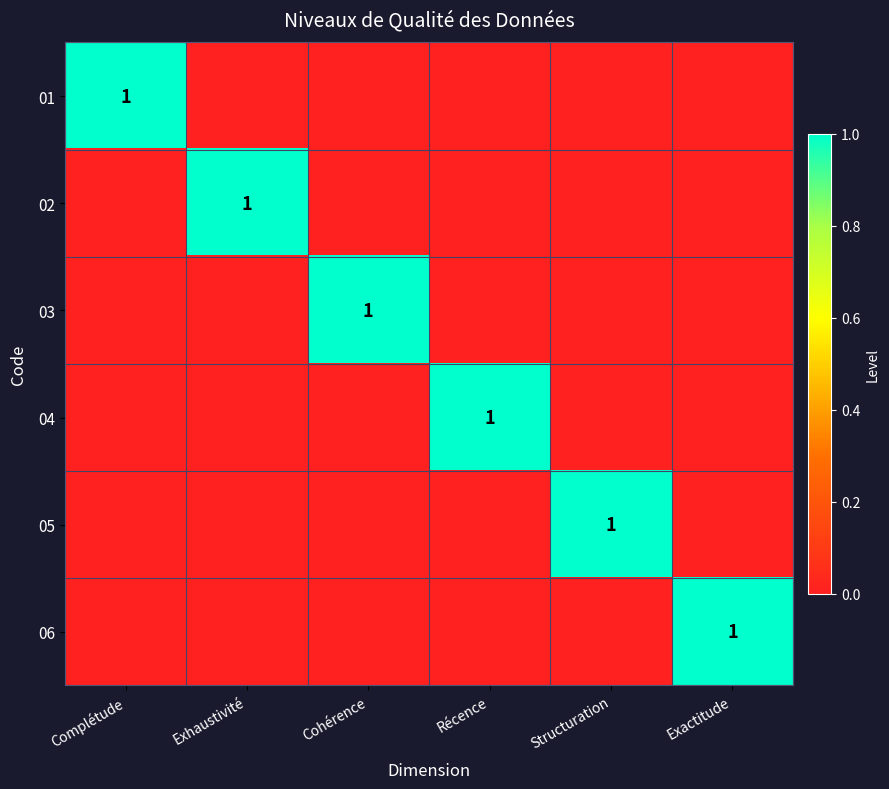

The 06 series shows 2 at Exactitude. True or false?

False